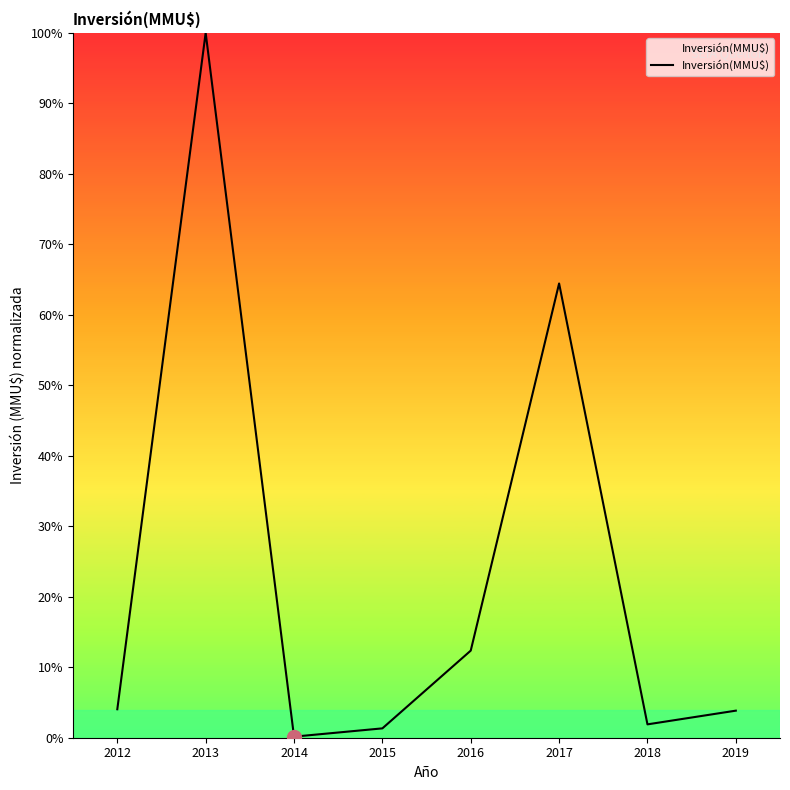

What is the difference between the maximum and minimum values?

99.8